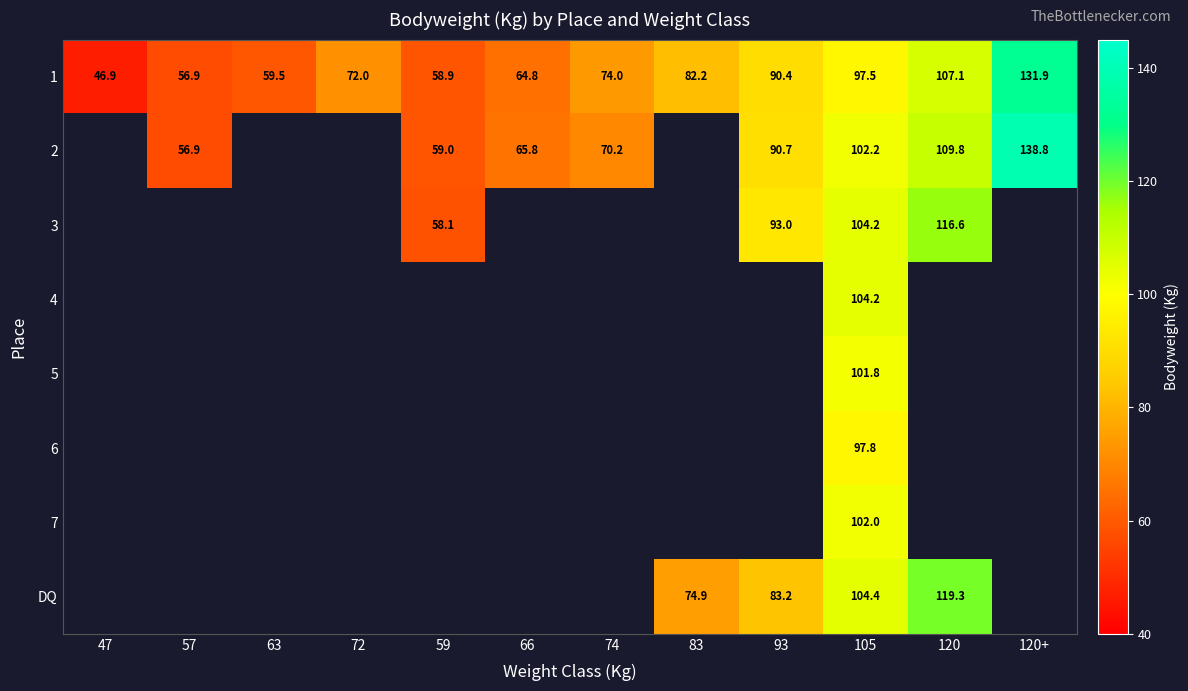

Which category has the highest value across all series?

120+